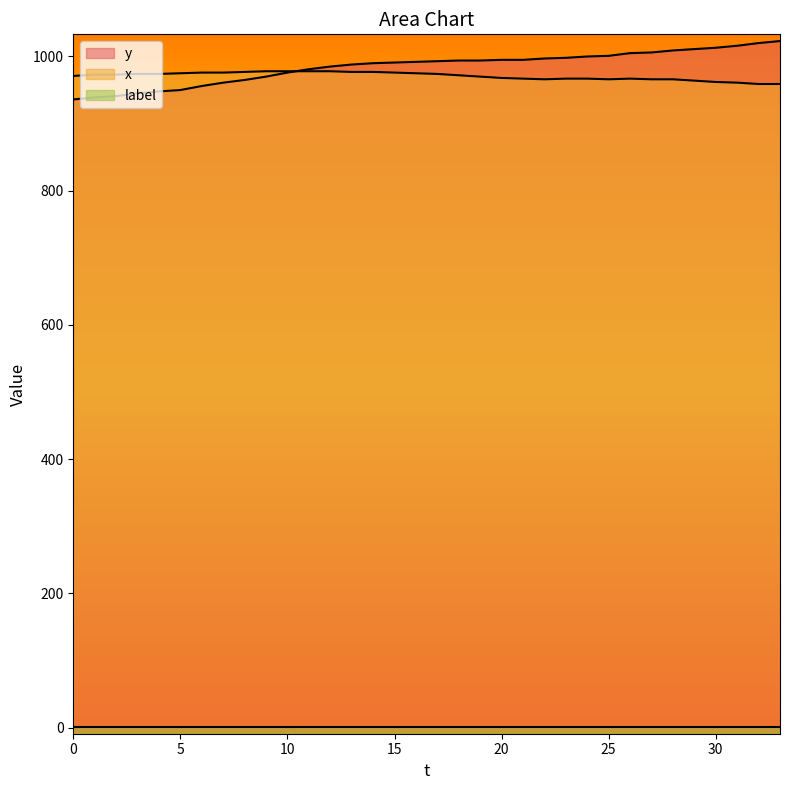

Between 9 and 27, which is larger?

27